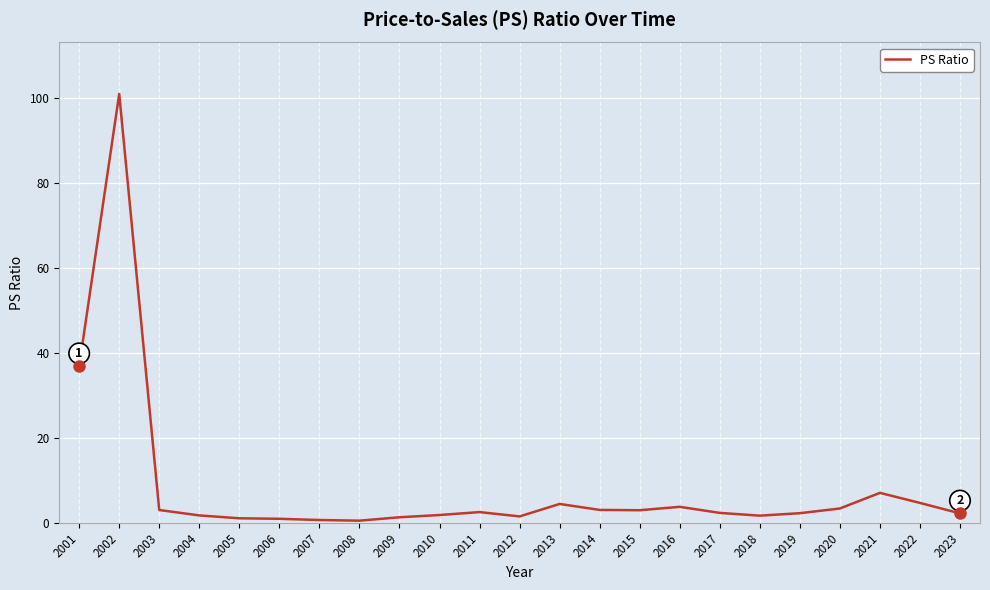

How many distinct data groups are displayed?

1